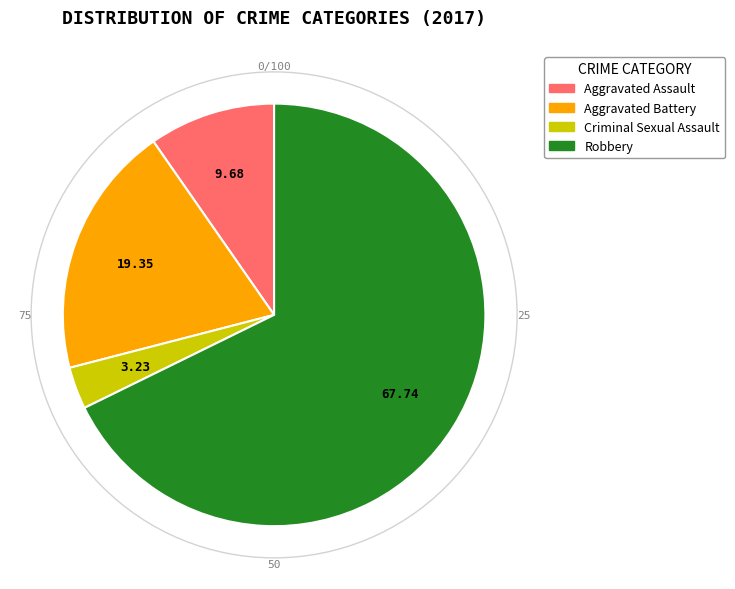

The Aggravated Battery slice represents 19% of the pie. True or false?

True